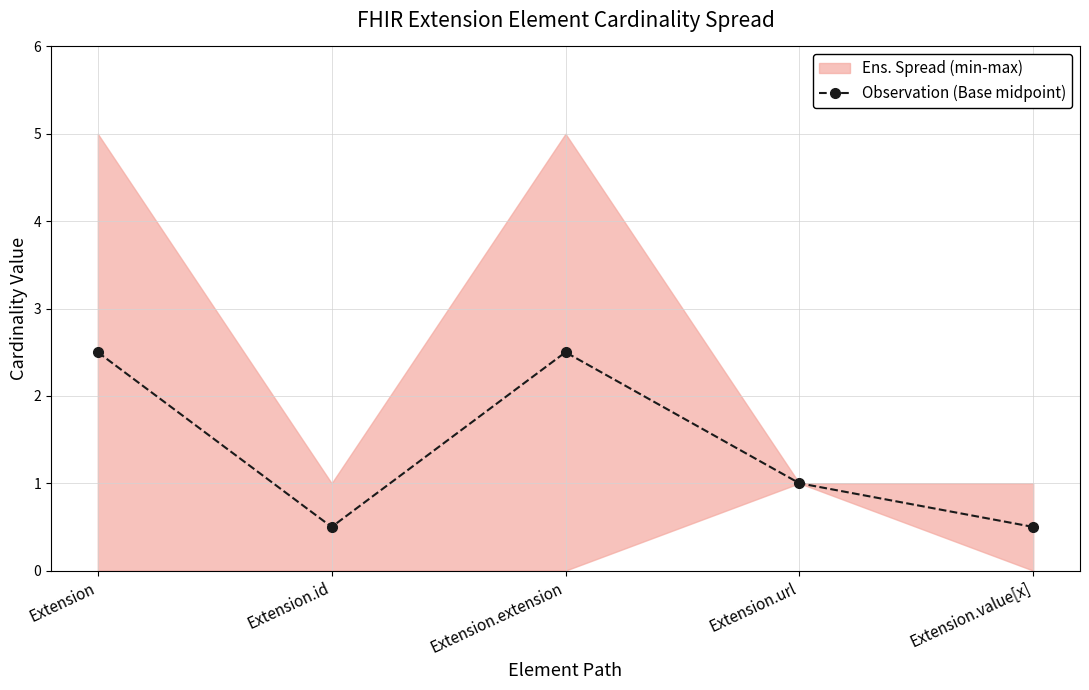

What is the value of the 1st point from the left?

2.5